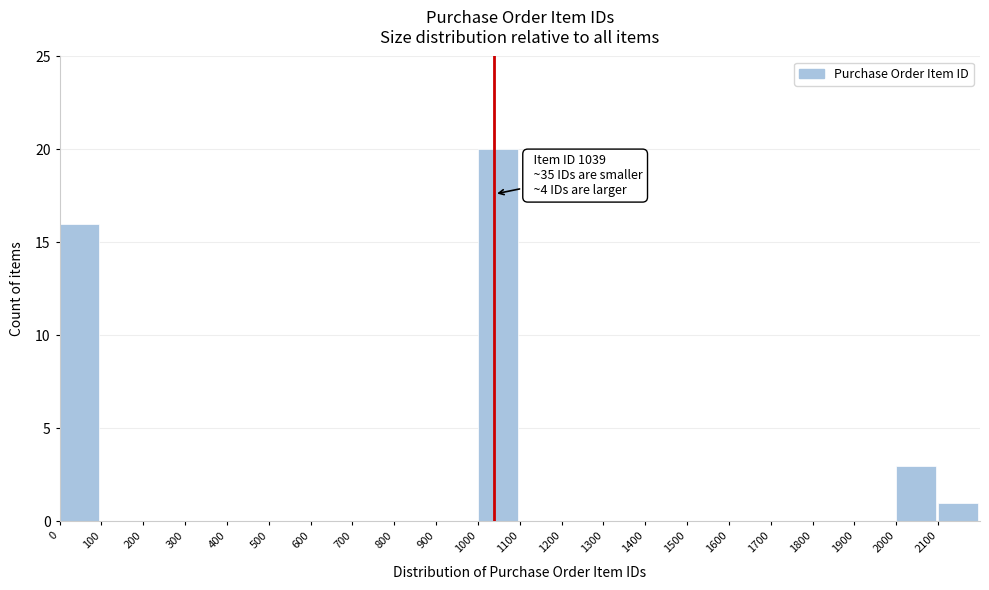

Which range on the x-axis has the tallest bar?

1000 to 1100